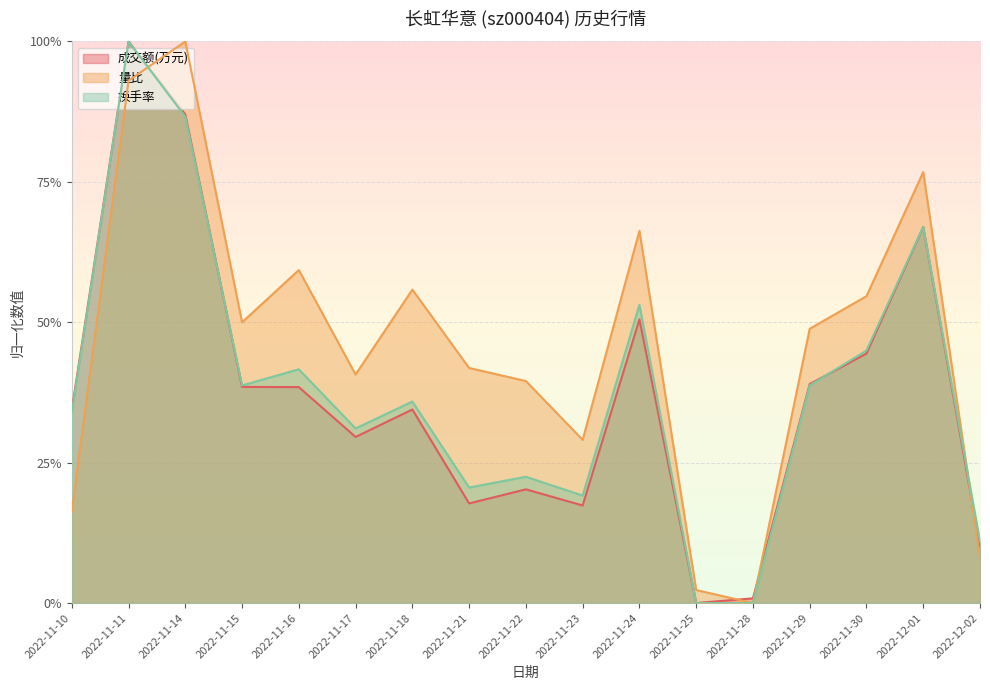

How many interior local valleys does the 量比 series have?

4